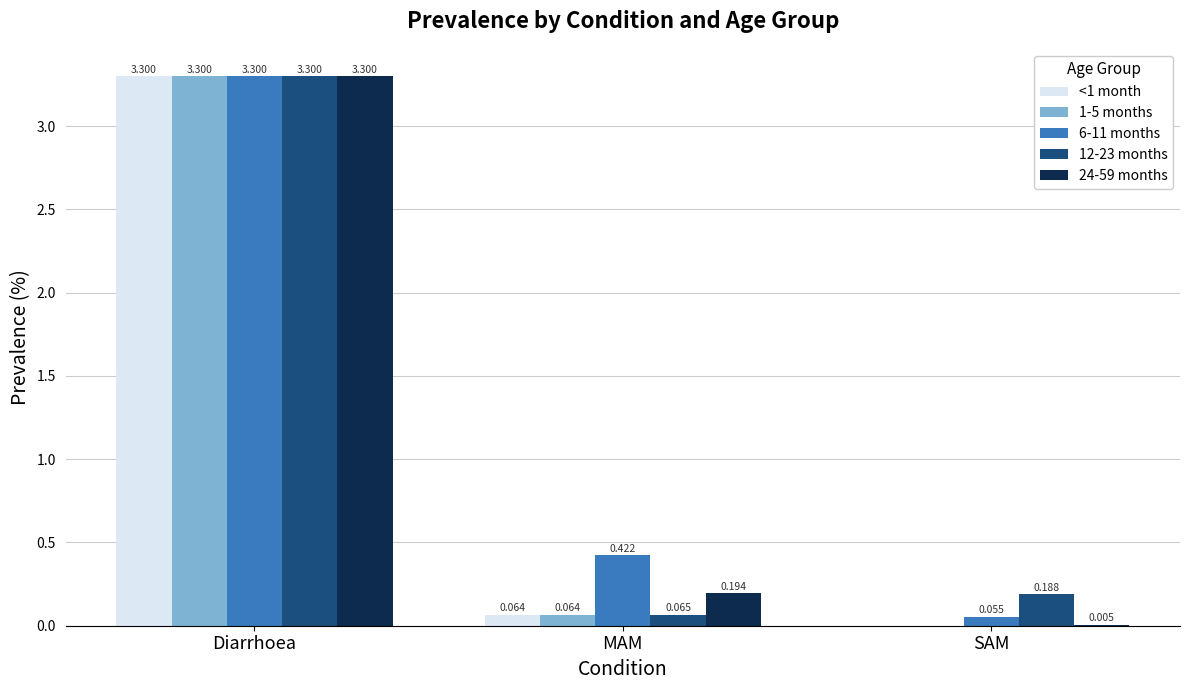

Is it true that 1-5 months equals 1.8 at SAM?

False